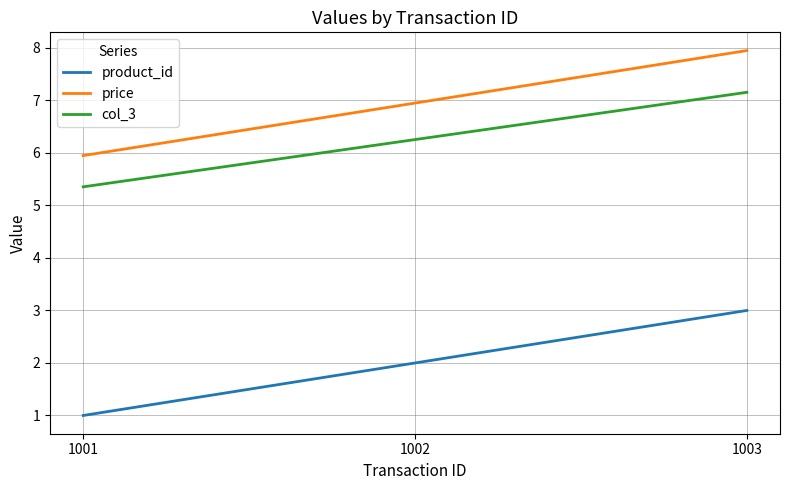

Does the chart have visible grid lines?

Yes